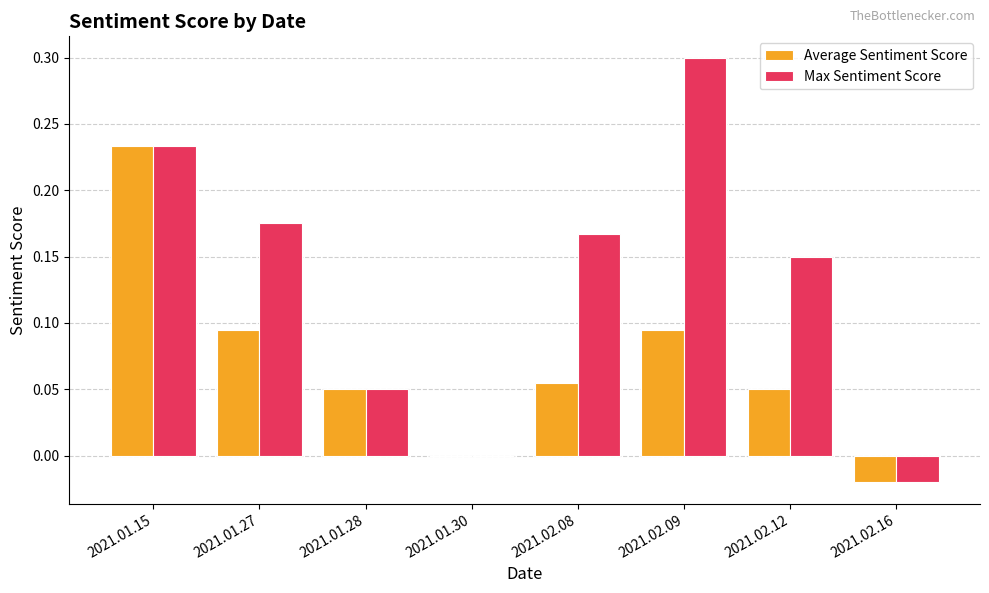

What is the sum of all Max Sentiment Score values?

1.1